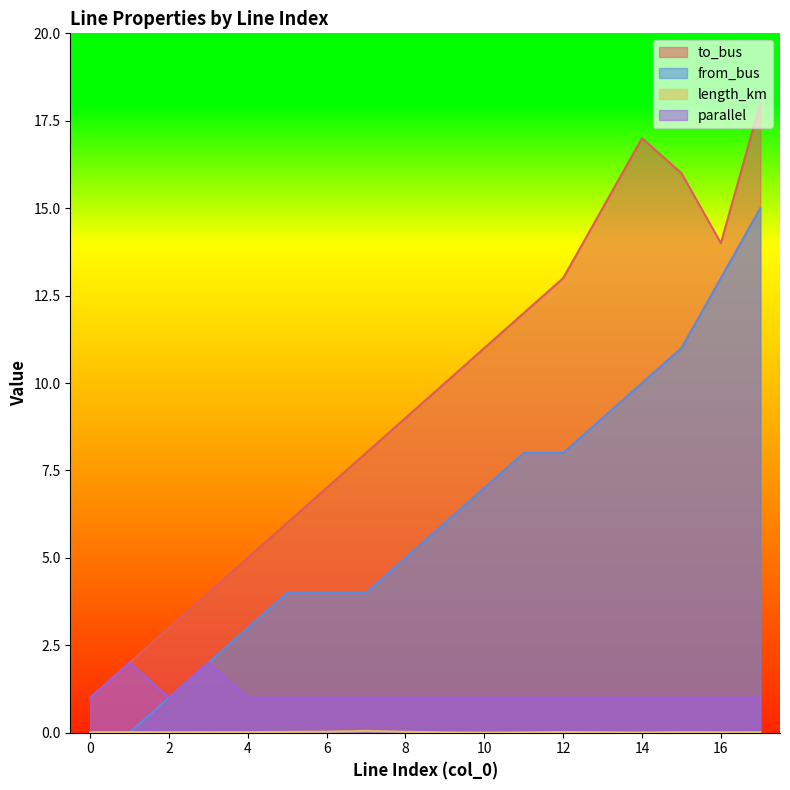

How many data points in to_bus are above 10?

8